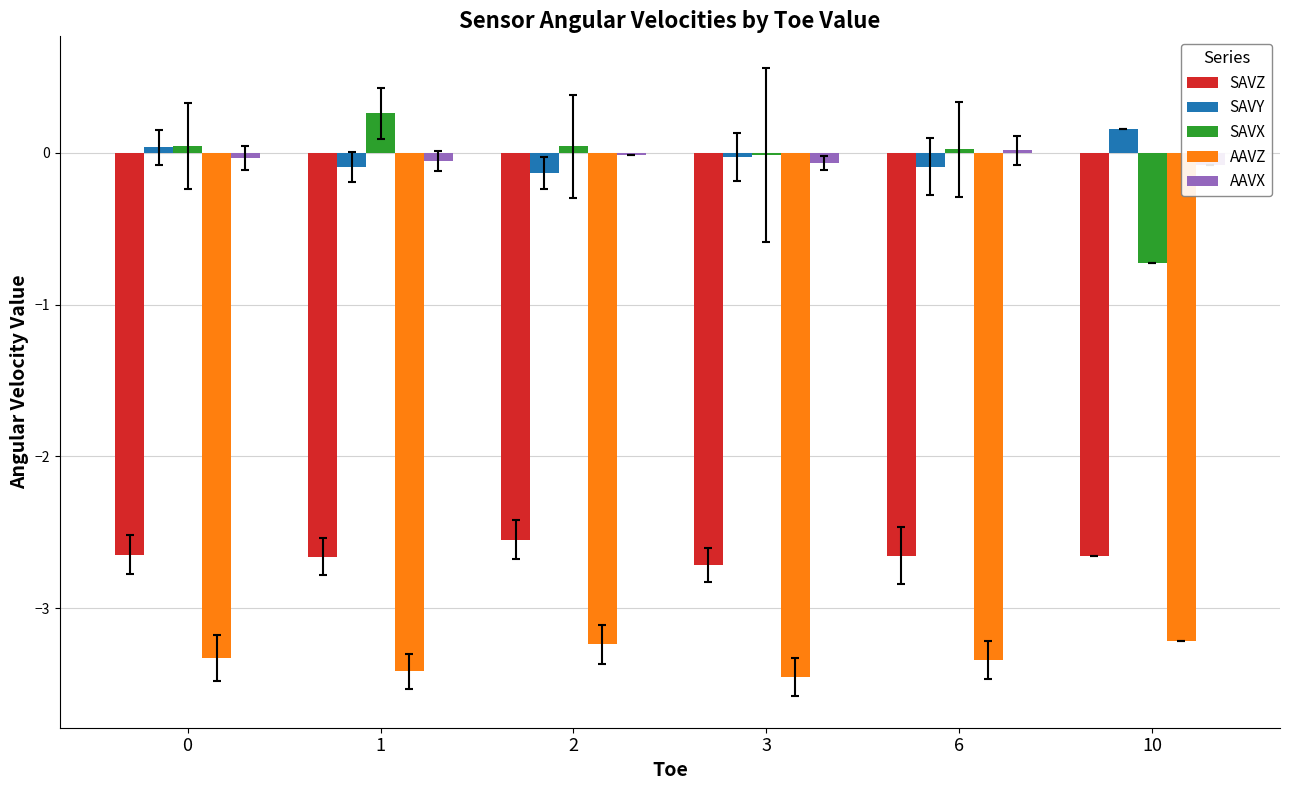

How many positive values does the AAVX series have?

1